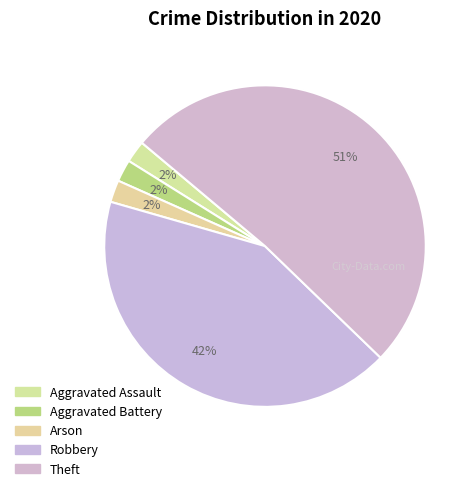

What is the smallest slice in the pie chart?

Aggravated Assault